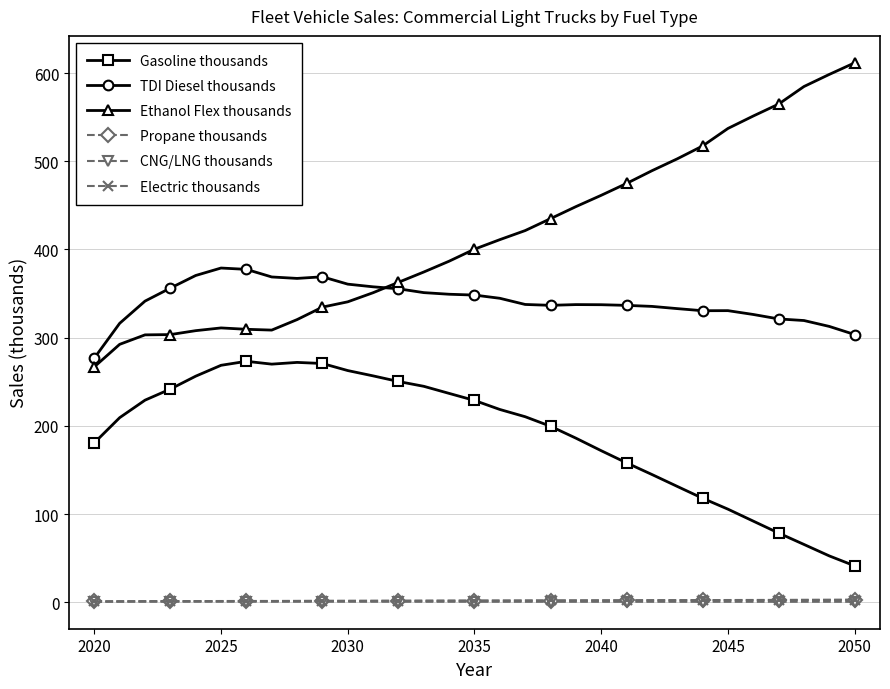

Which series has the largest total across all categories?

Ethanol Flex thousands